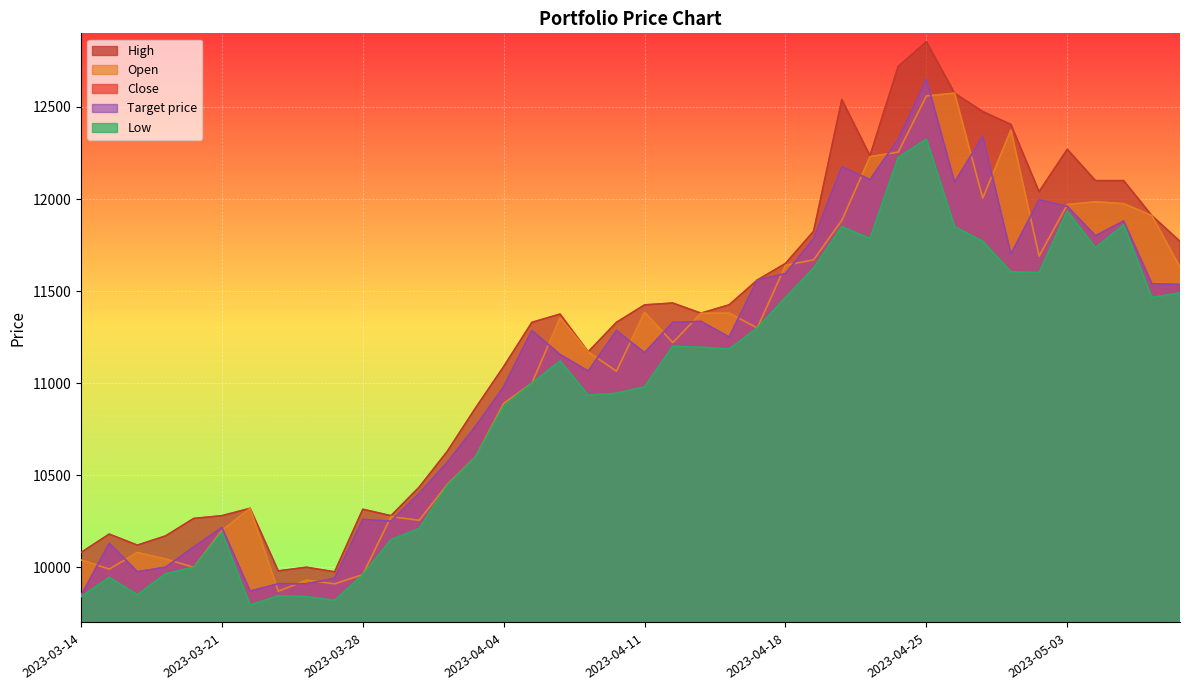

Rank the series at 2023-03-20 from lowest to highest value.

Low, Open, Close, Target price, High